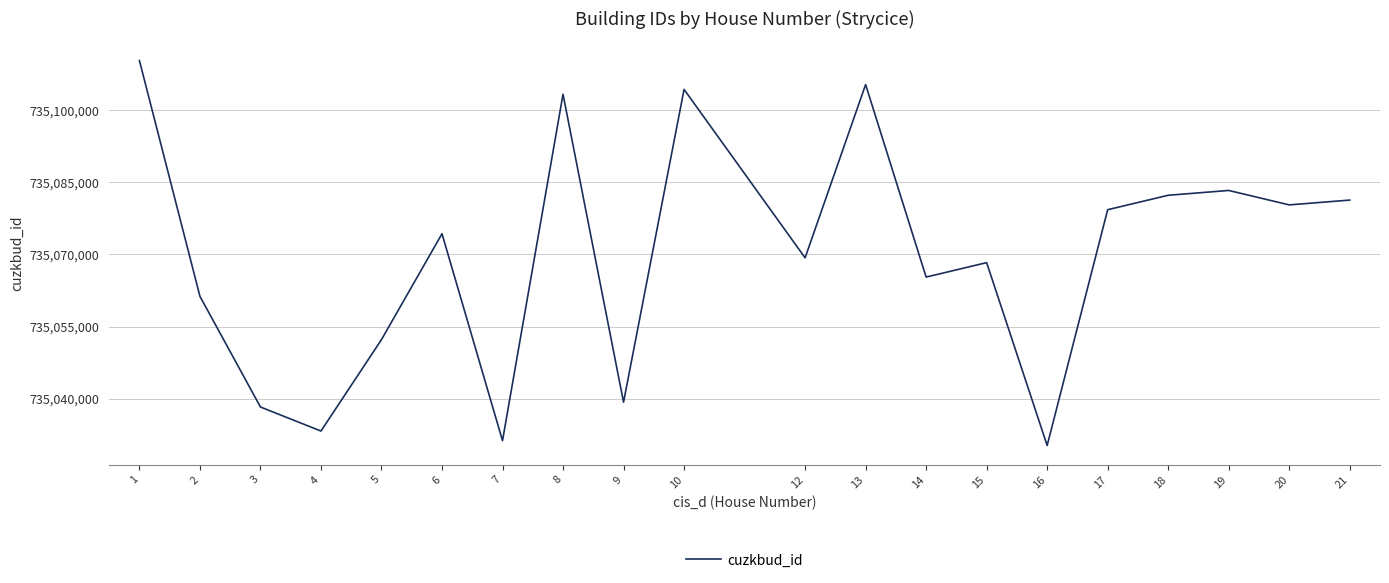

Is it true that the value at 21 is 1021923394?

False